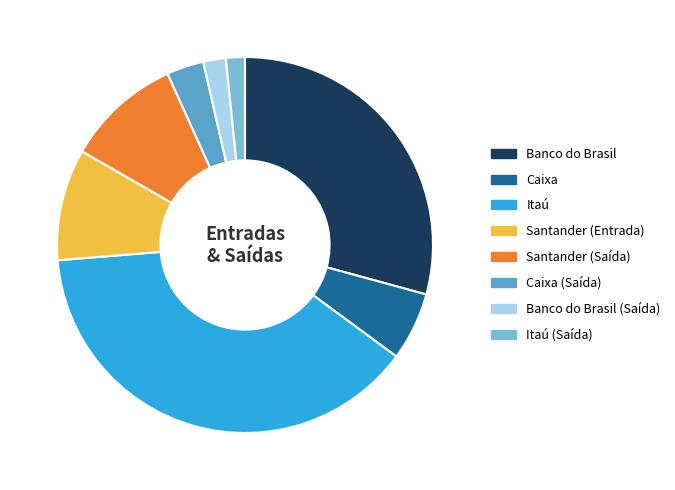

How many segments does this pie chart have?

8